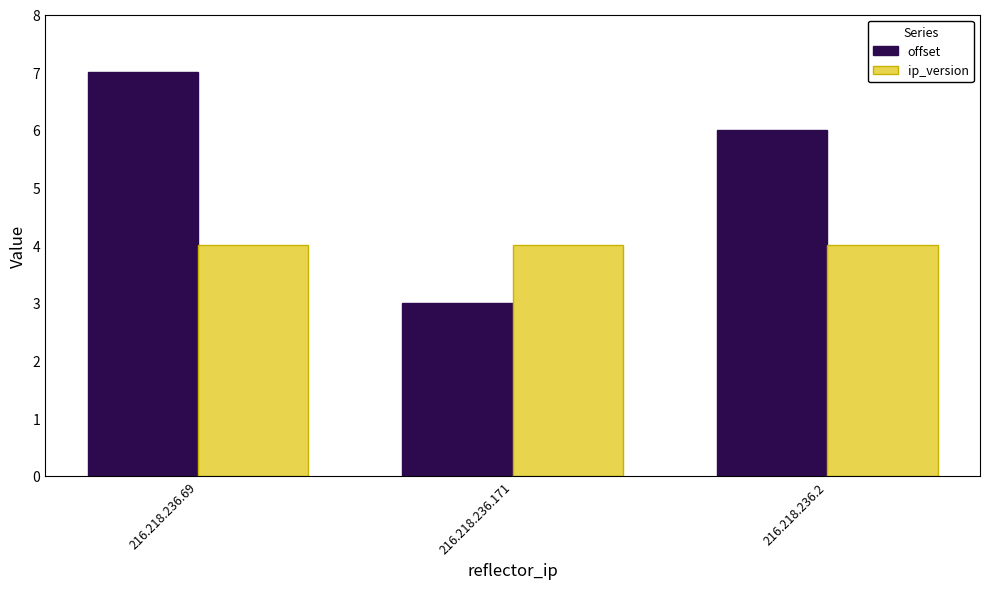

What is the value of the ip_version bar at the 1st from the left?

4